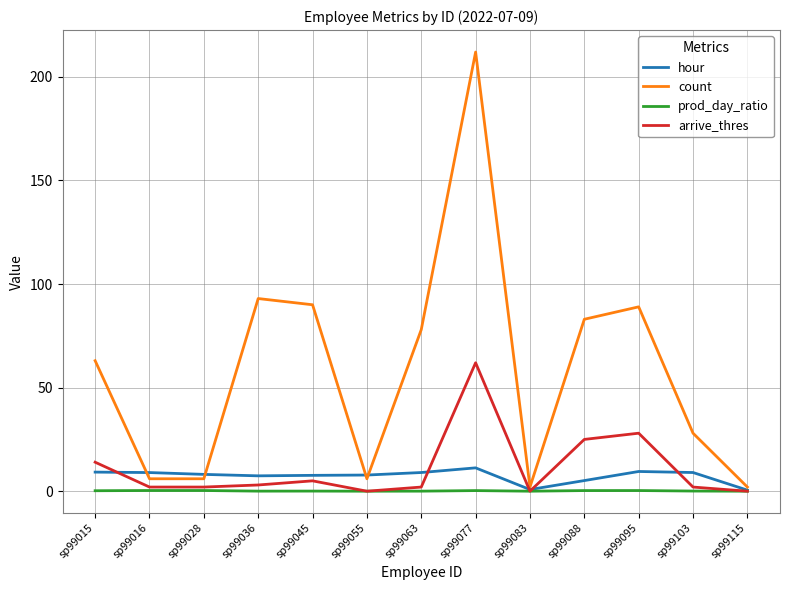

How many categories are shown in the chart?

13